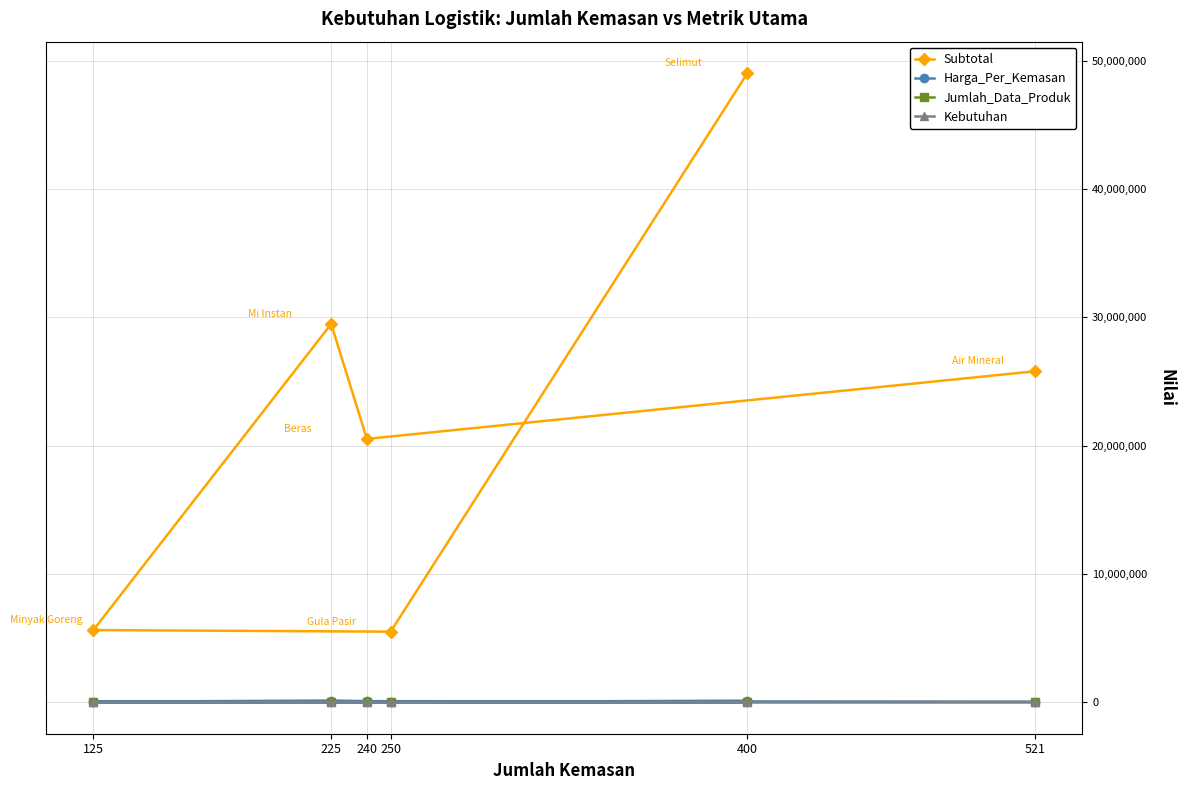

What is the difference between the second highest and minimum values in the Subtotal series?

23975000